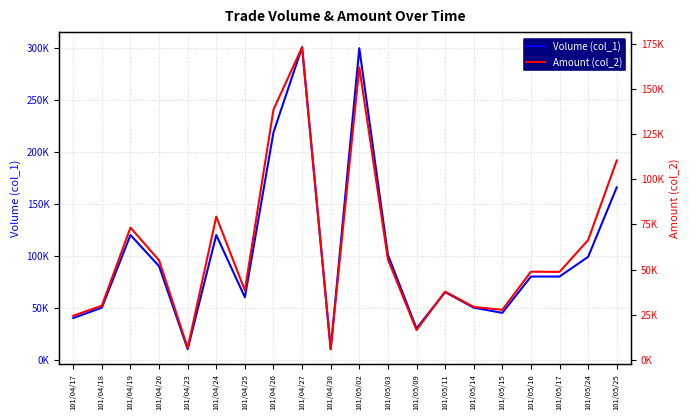

True or false: Amount (col_2) has more than 2 interior local peaks.

True